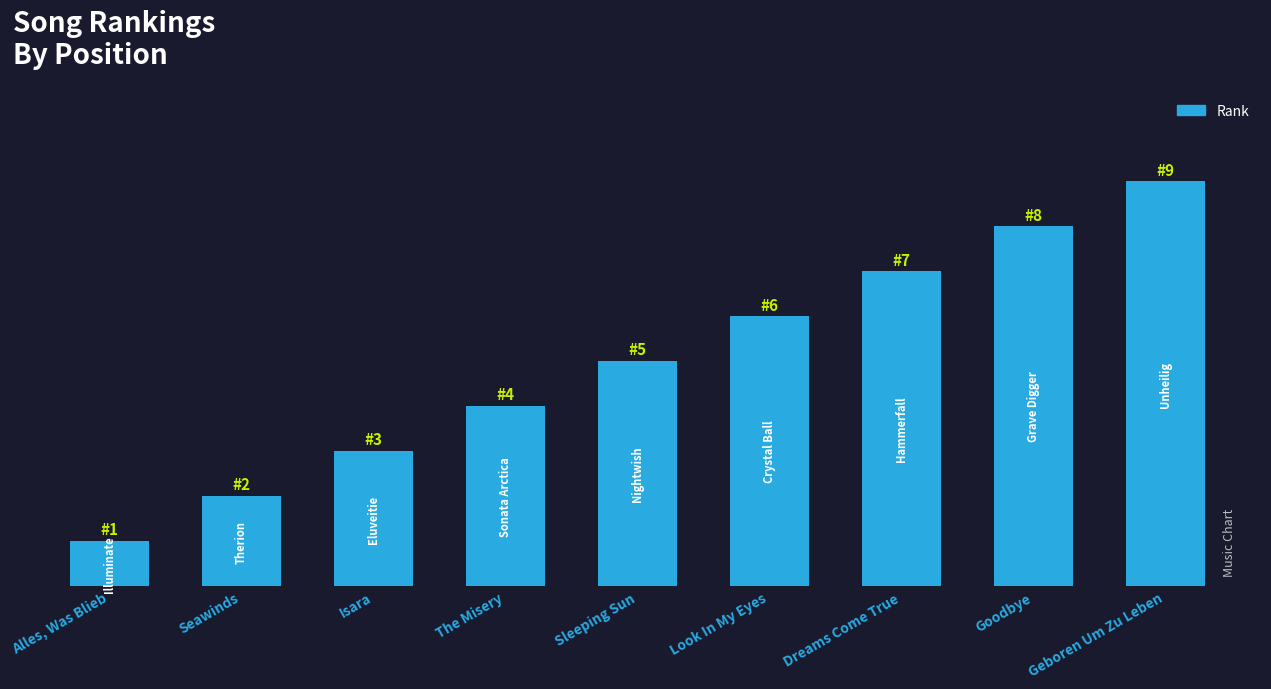

Between Sleeping Sun and Look In My Eyes, which is larger?

Look In My Eyes